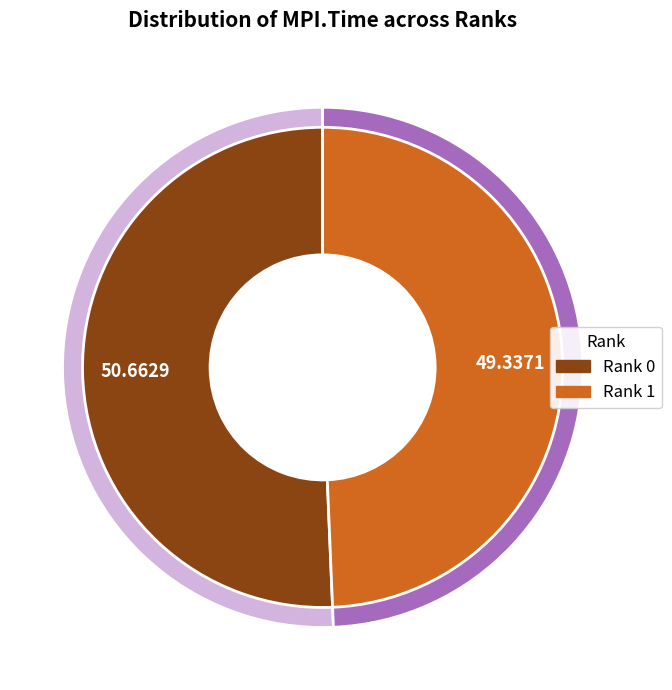

Is it true that 1 is 49% of the pie?

True